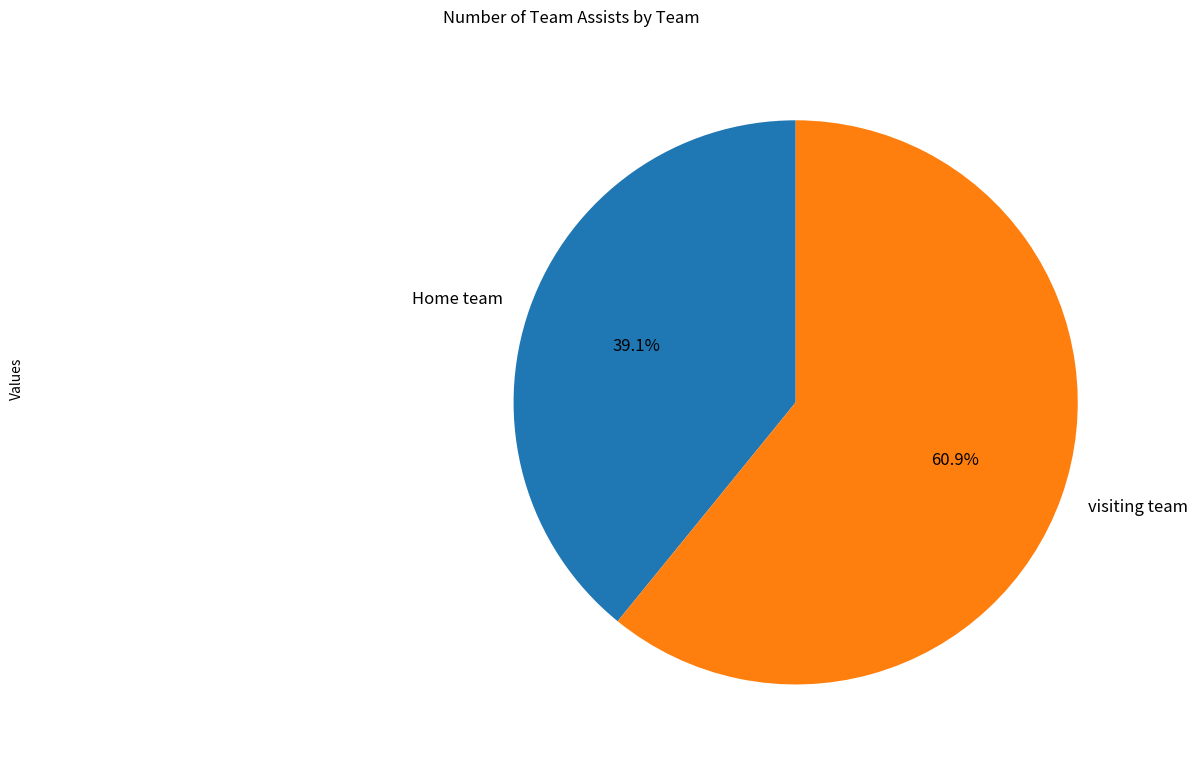

What percentage is the visiting team slice, to the nearest percent?

61%